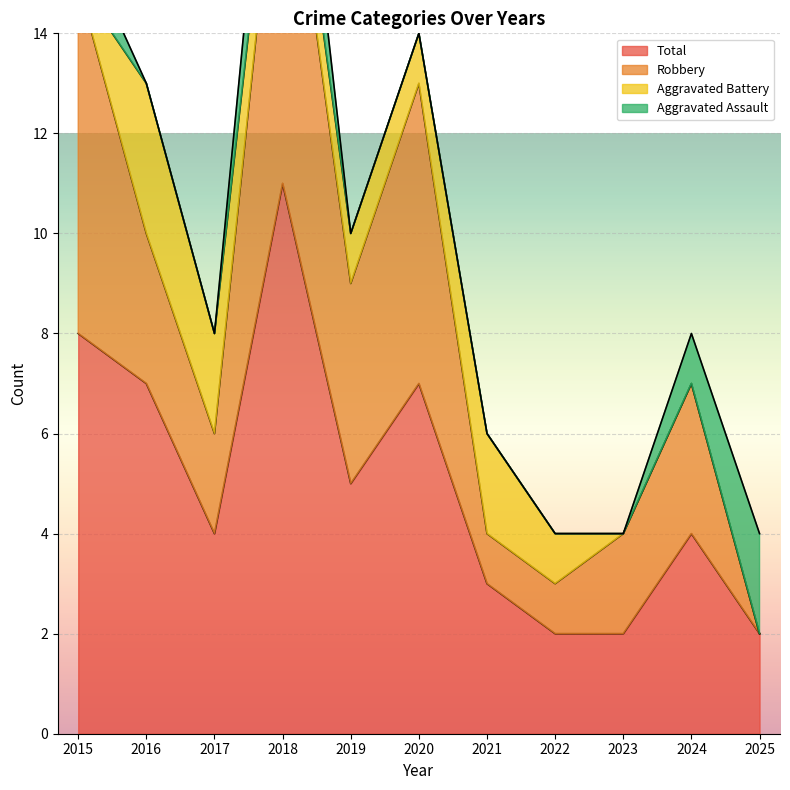

What is the value of the Total point at the 2nd from the left?

7